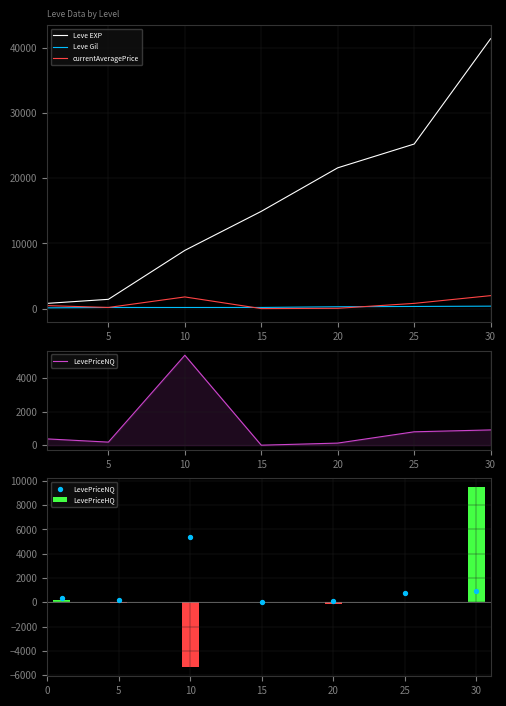

What are all the series names shown in the legend?

Leve EXP, Leve Gil, currentAveragePrice, LevePriceNQ, LevePriceHQ